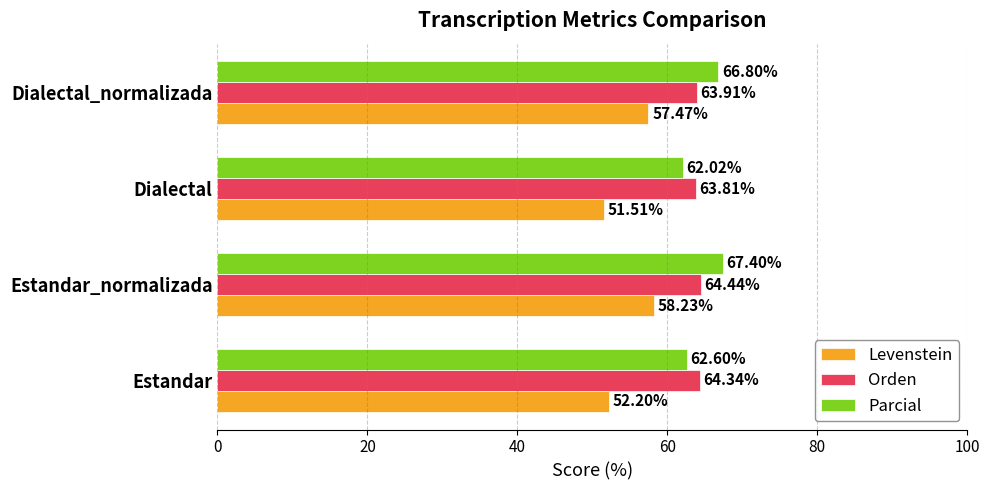

At which label is Parcial closest to 64?

Estandar